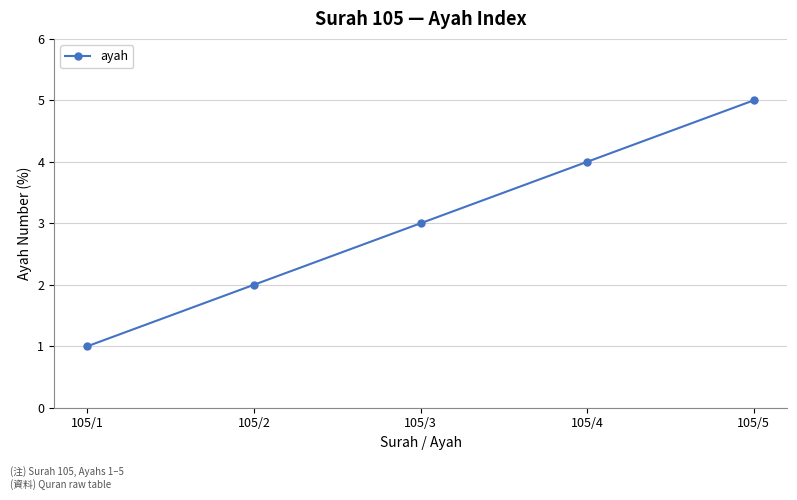

Count the number of data series in this chart.

1